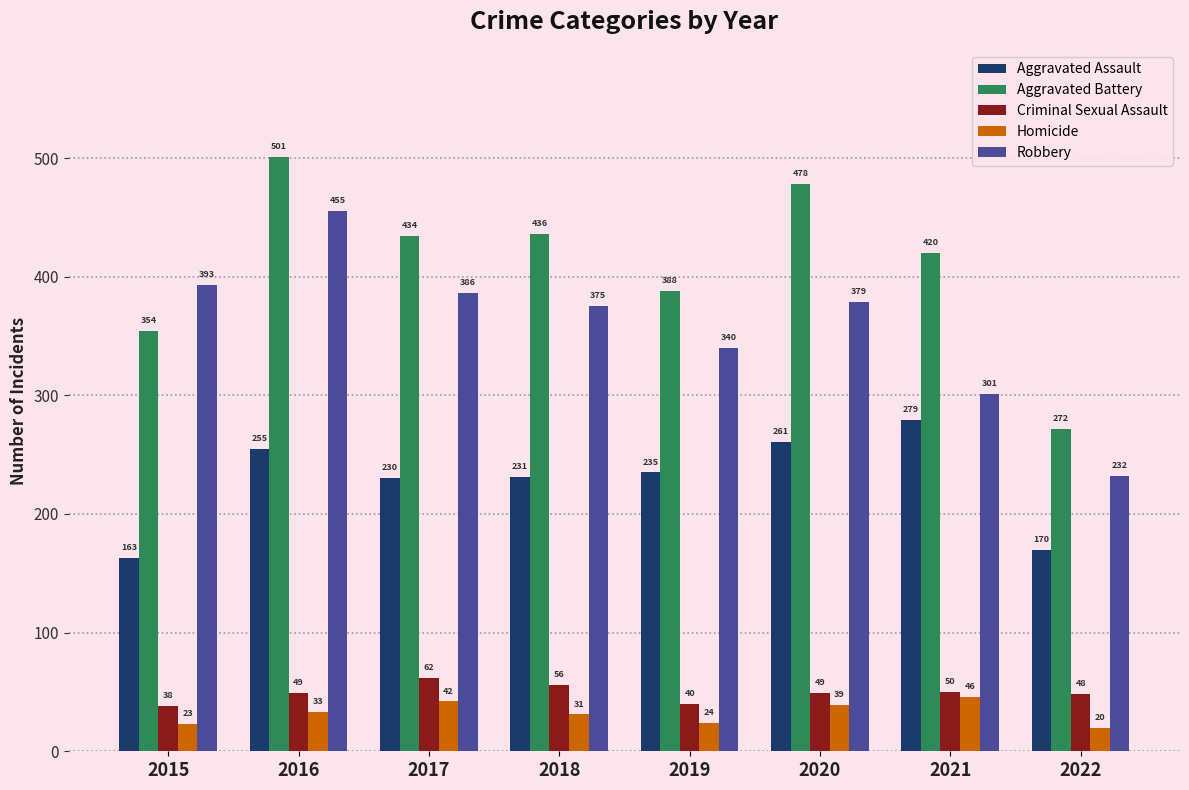

Which series has the largest total across all categories?

Aggravated Battery